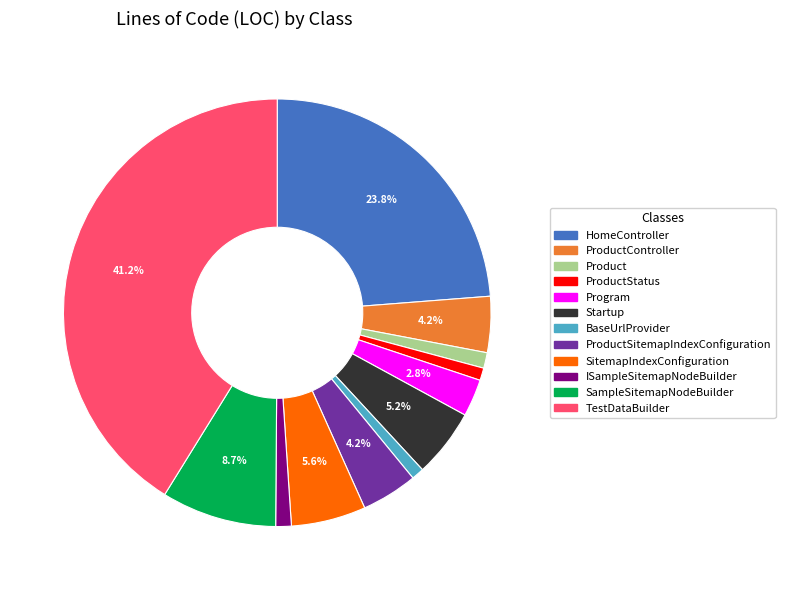

Is there a majority slice in this chart?

No